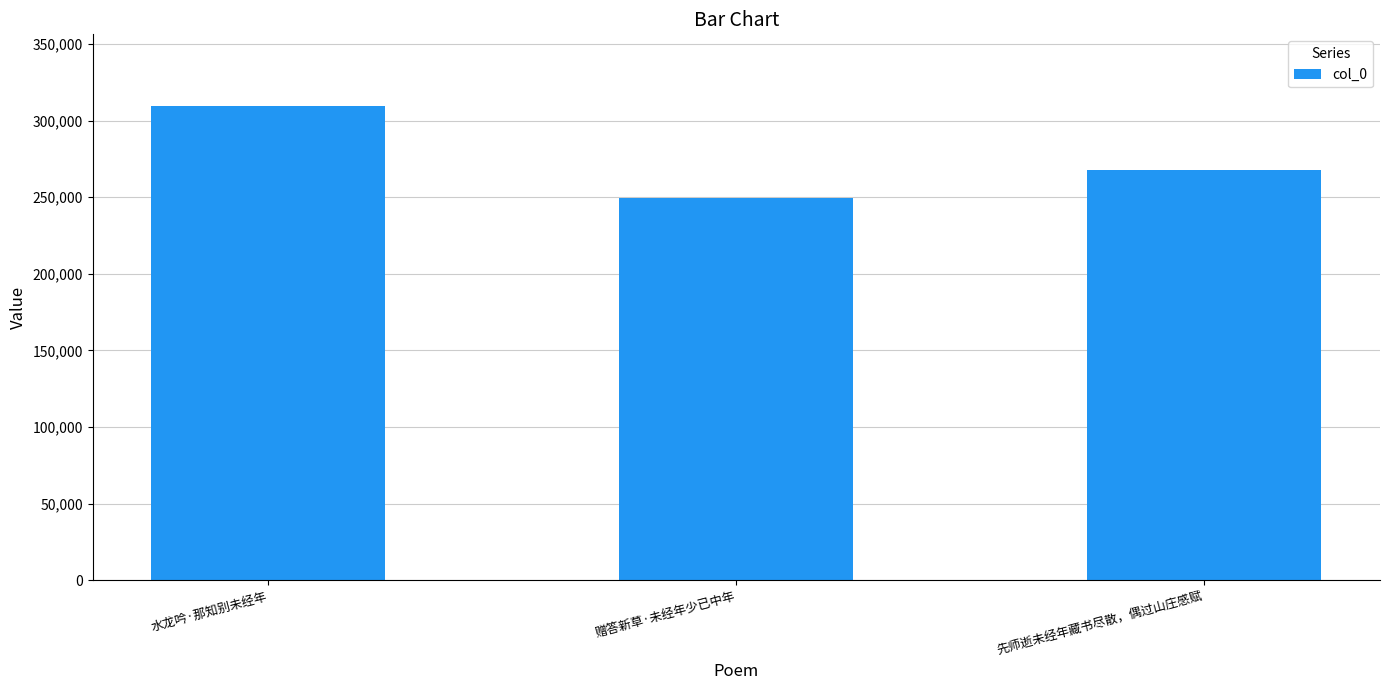

Reading left to right, transcribe all the data shown in this chart.

309819	249298	268016